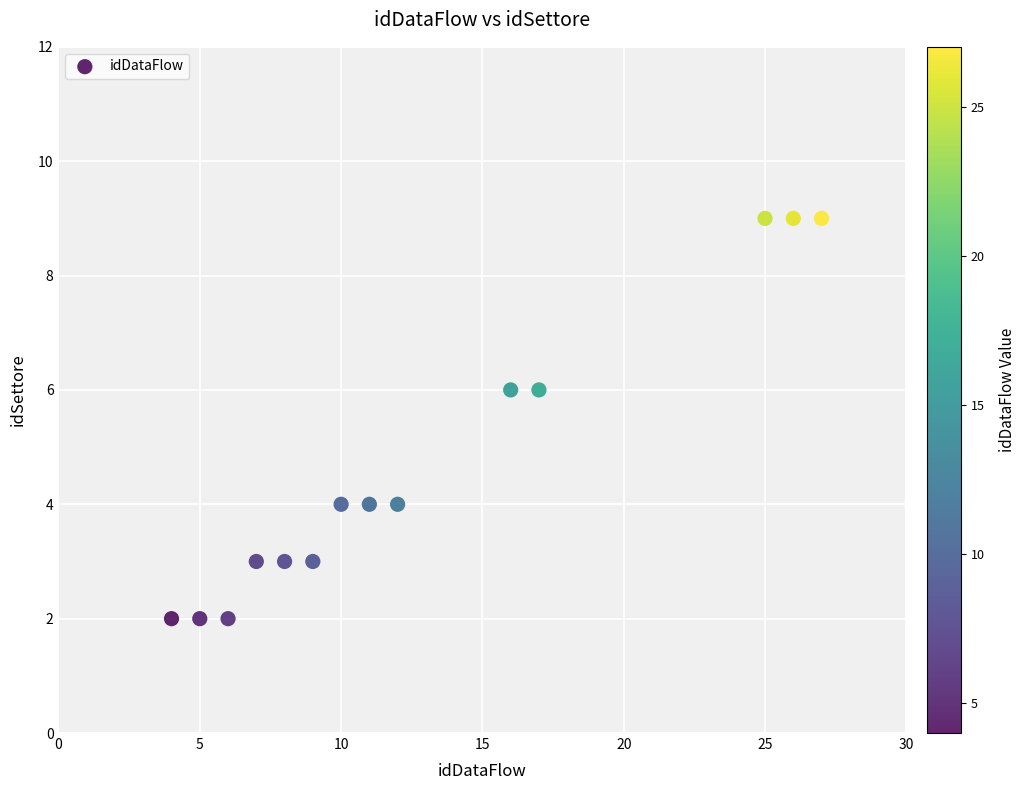

What is the range of Y values (max minus min)?

7